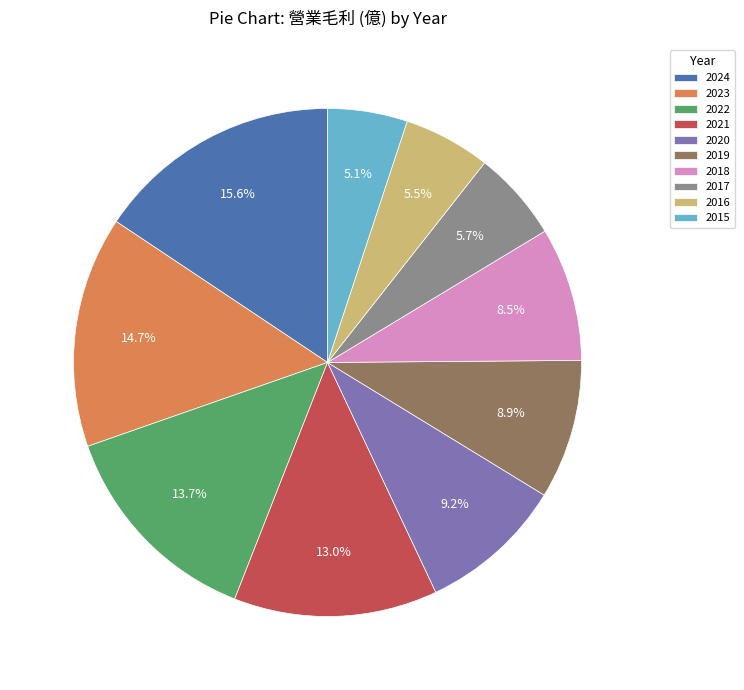

What is the total percentage of 2021 and 2024?

28.6%